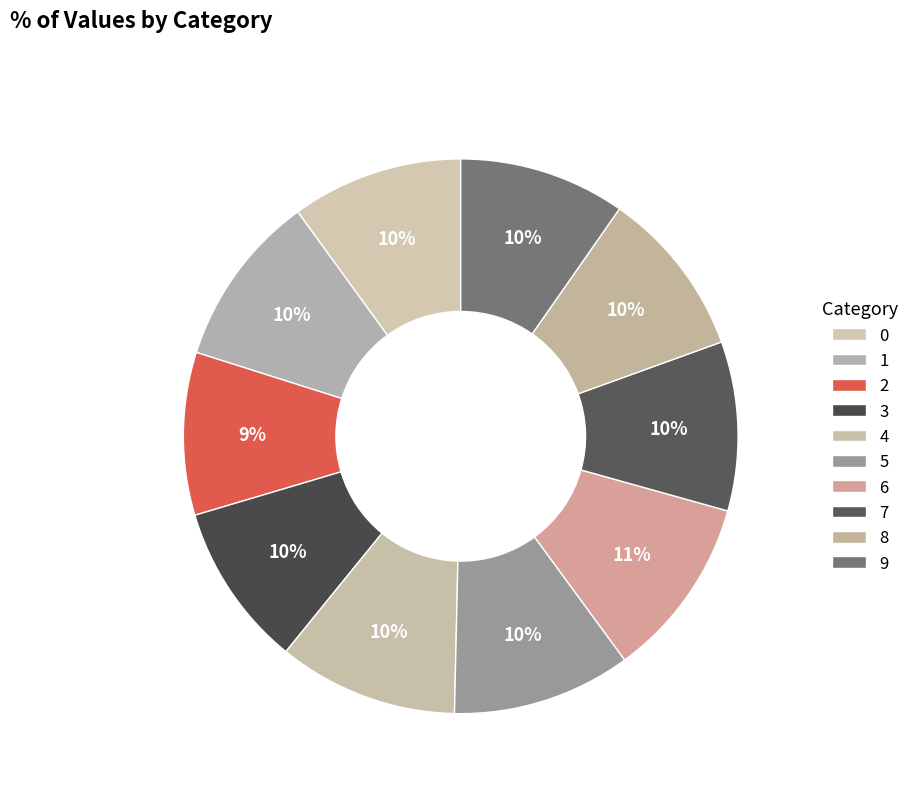

To the nearest percent, what is the combined percentage of 5 and 4?

21%